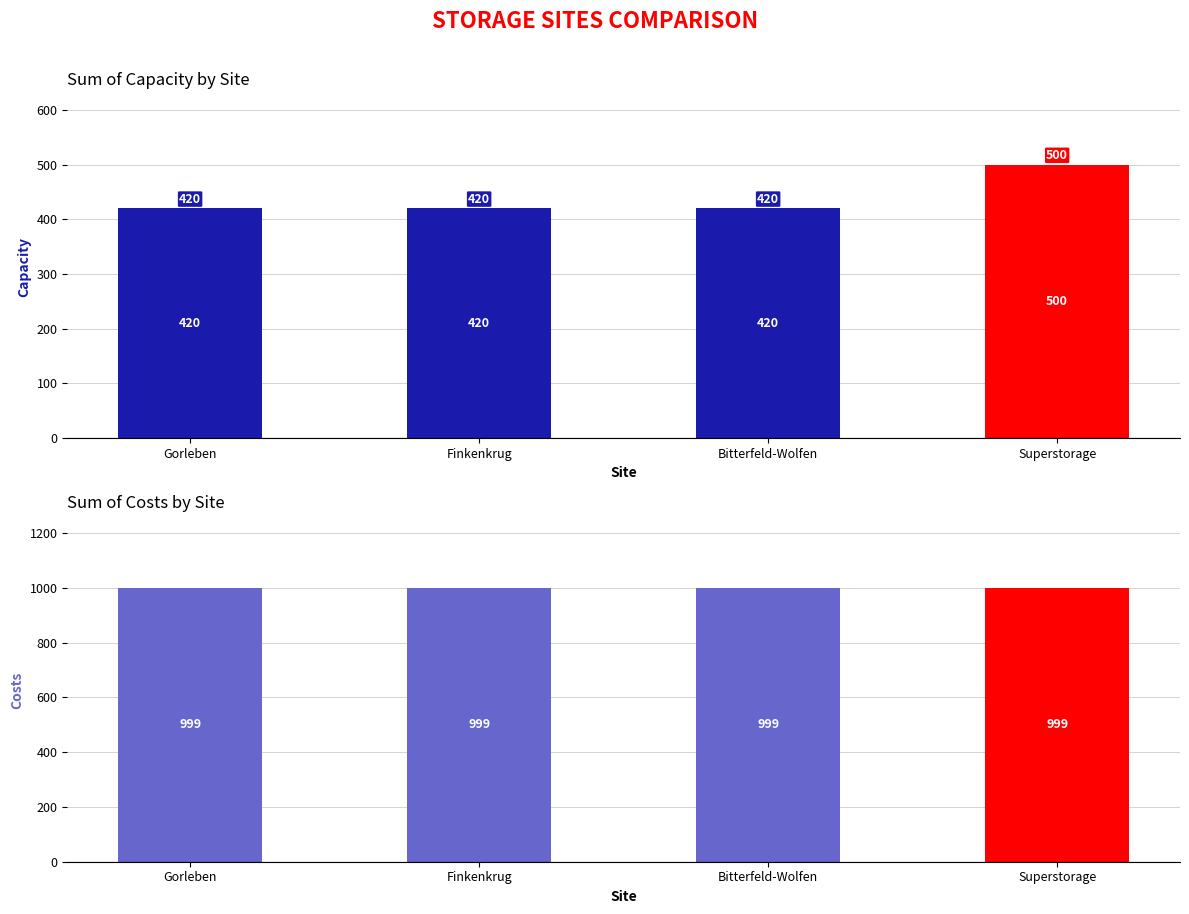

Which series has the largest range (max minus min)?

capacity